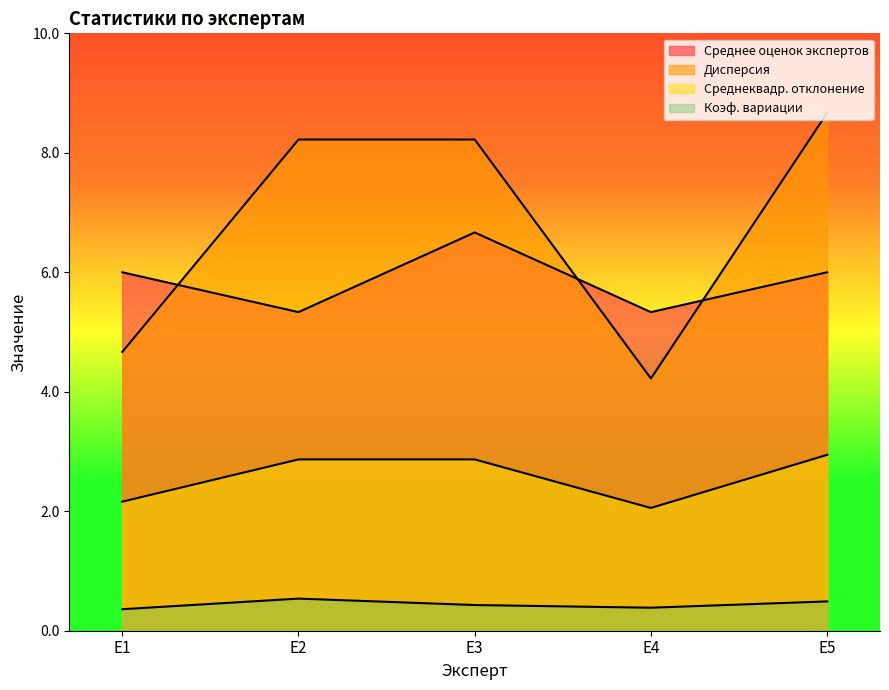

At which category is the sum across all series the highest?

E3